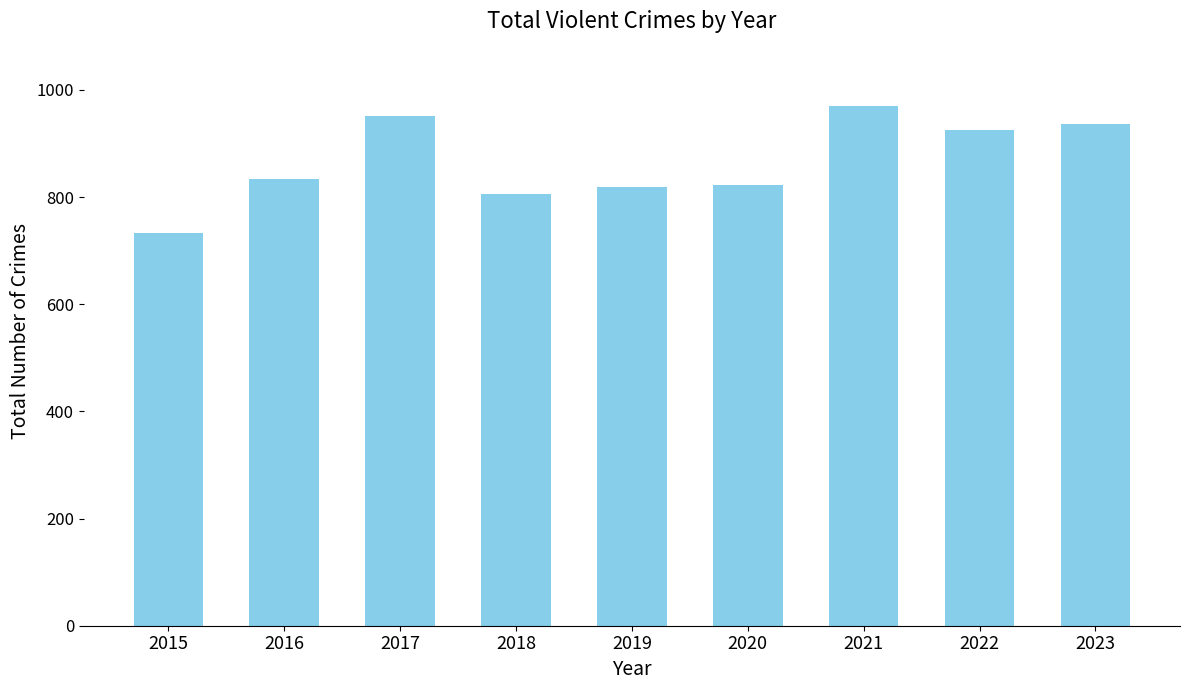

How many bars are there in total?

9